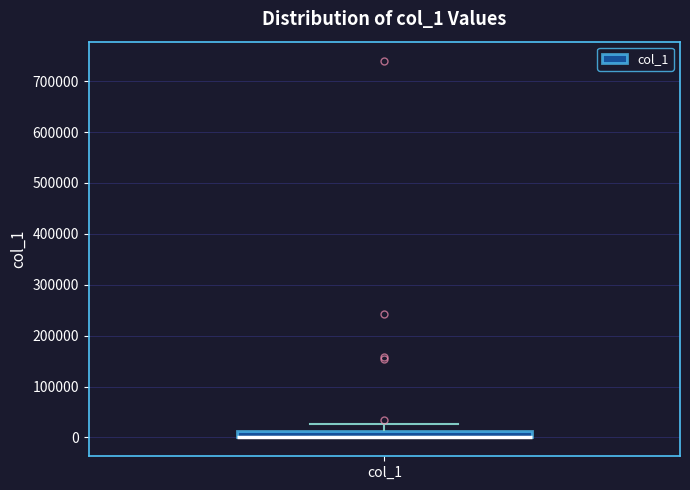

Where is the upper edge of the box for col_1 on the y-axis? The values are not printed on the chart, so give them approximately, as read against the axis.

10000